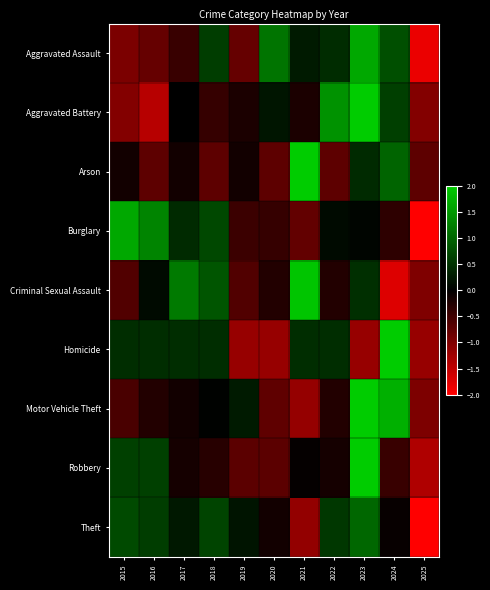

At how many categories does at least one series exceed 0?

10